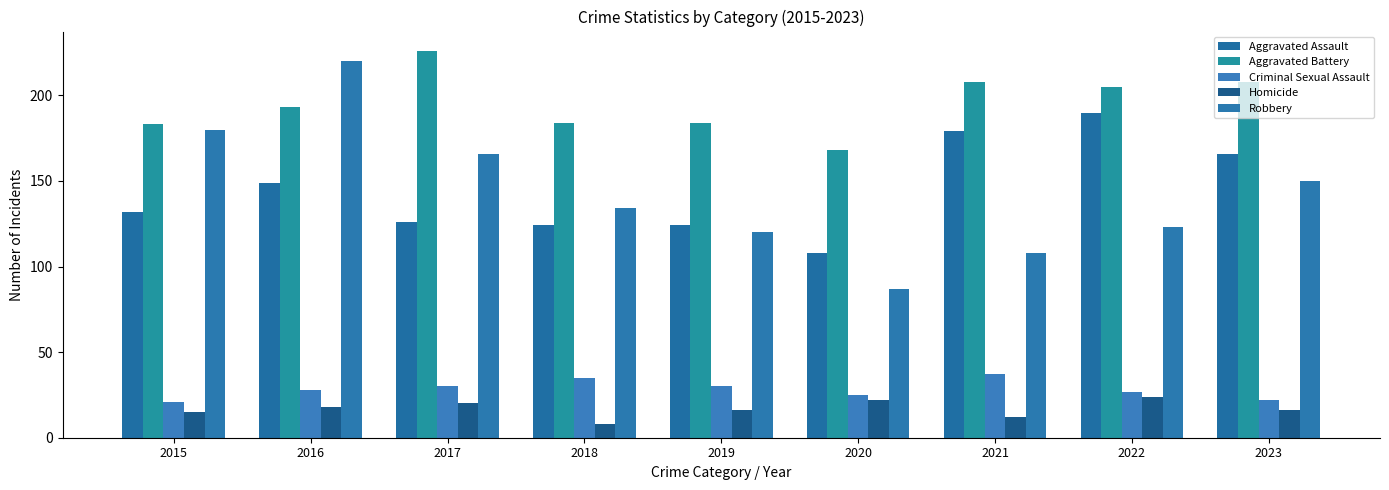

How many series are shown in this chart?

5